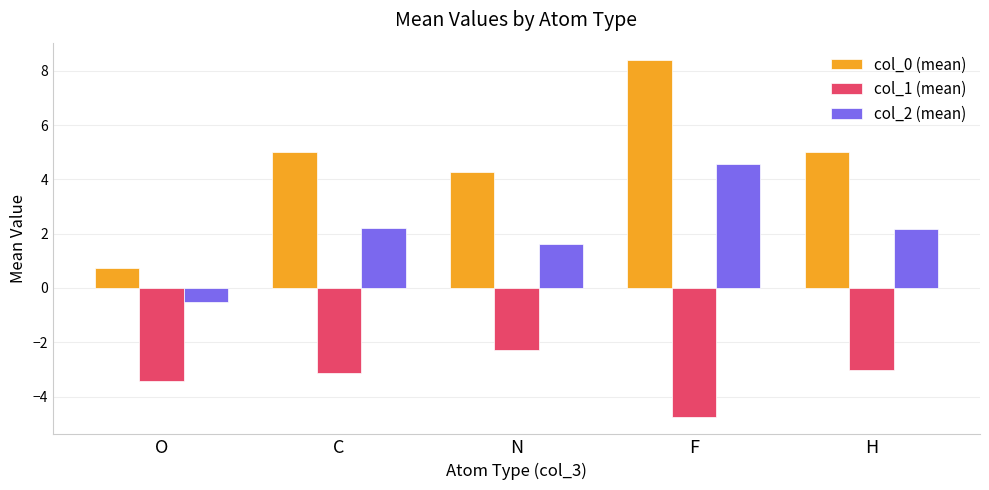

How many data points in col_0 (mean) are above 4?

4